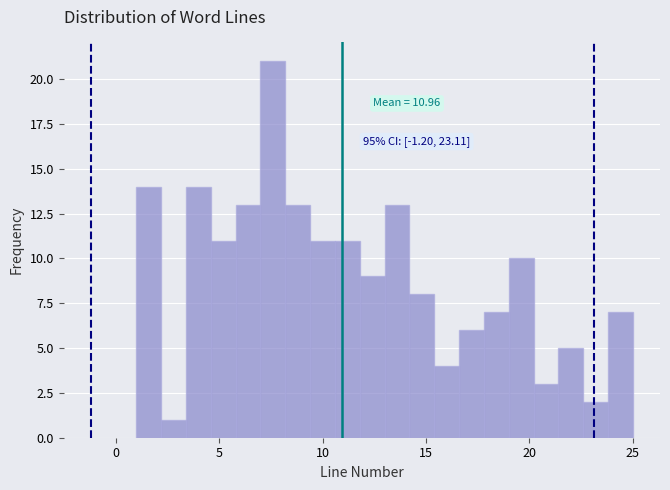

Read against the x-axis, roughly where is the centre of the tallest bar?

7.5